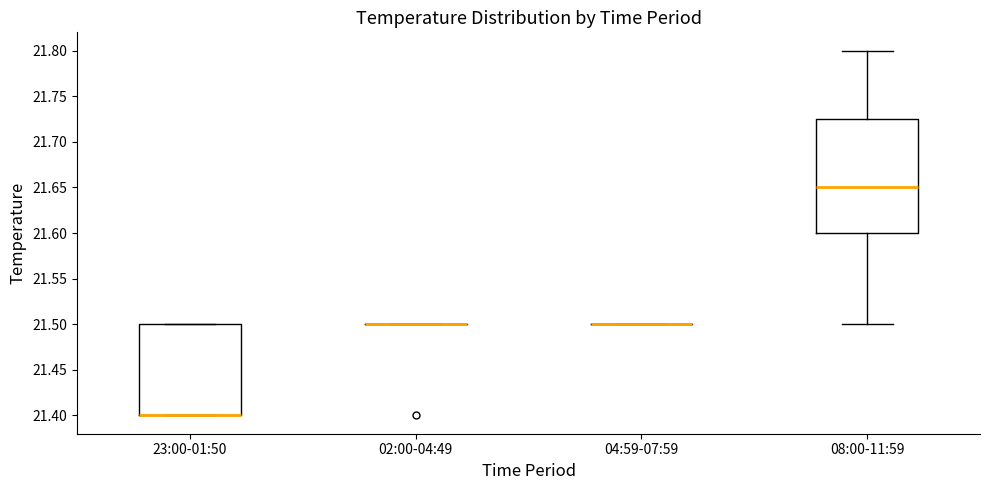

Reading left to right, transcribe this box plot: for each box, give where its median line is, the range the box spans, and where its two whiskers end, as read against the y-axis. The values are not printed on the chart, so give them approximately, as read against the axis.

23:00-01:50: median 21.400 (drawn on the box's lower edge), box 21.400 to 21.500, whiskers 21.400 to 21.500
02:00-04:49: box collapsed to a line at 21.500, whiskers 21.500 to 21.500
04:59-07:59: box collapsed to a line at 21.500, whiskers 21.500 to 21.500
08:00-11:59: median 21.650, box 21.600 to 21.725, whiskers 21.500 to 21.800